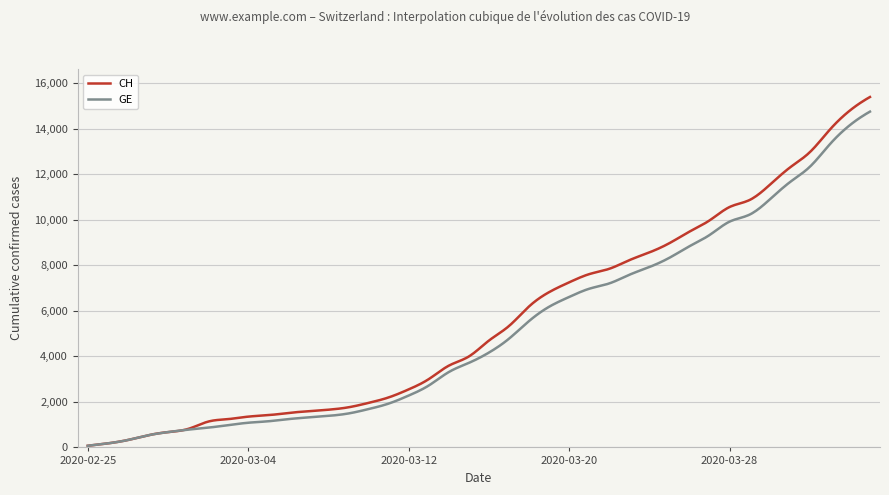

What is the greatest value displayed?

15390.0